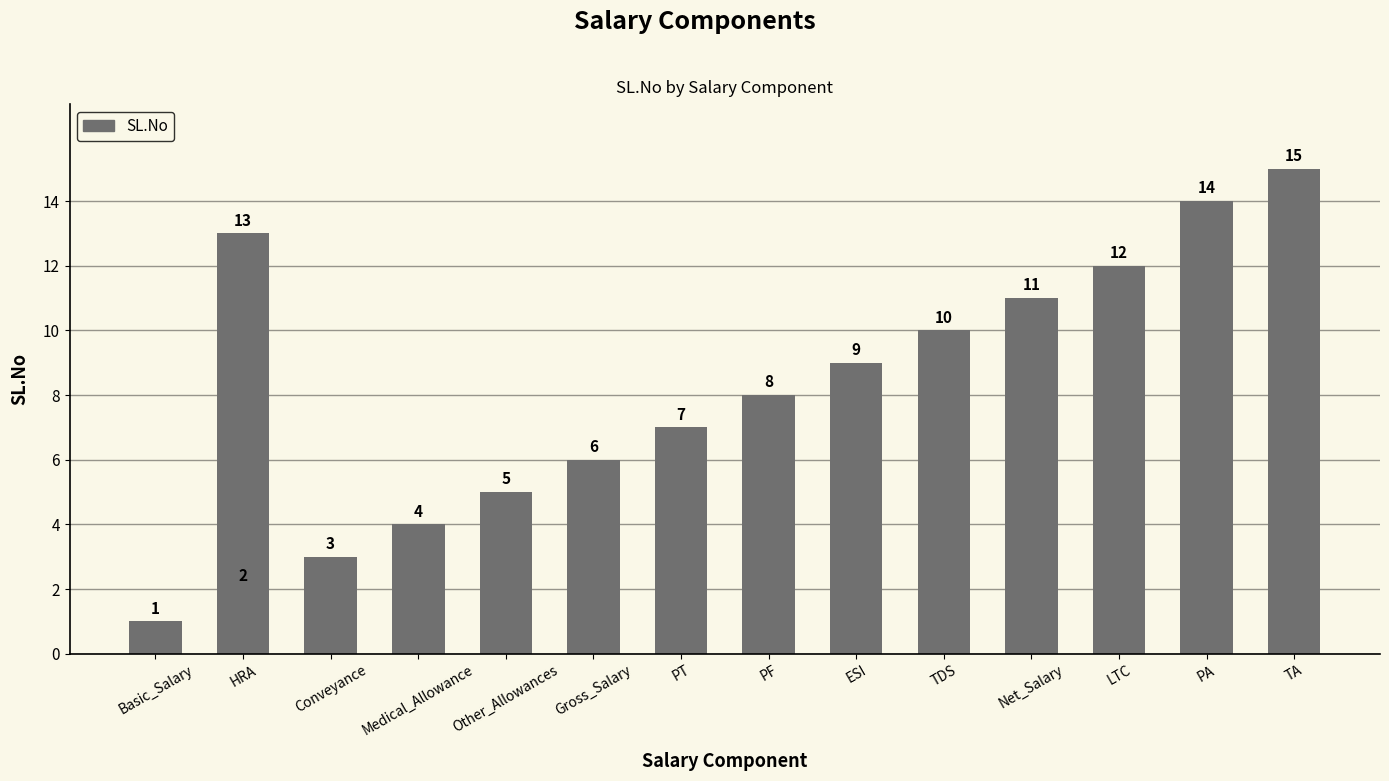

Which label corresponds to the smallest value in the chart?

Basic_Salary